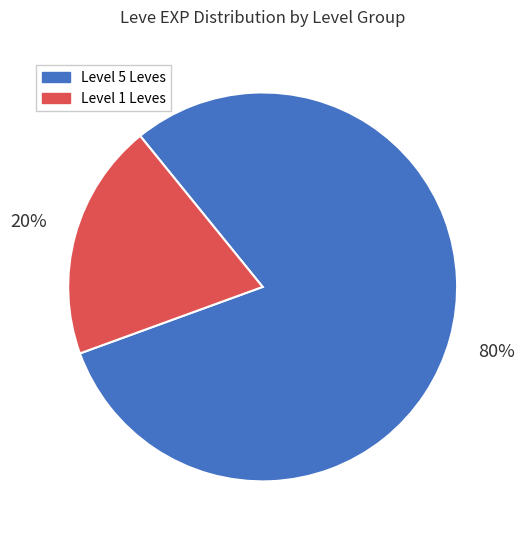

Is there any slice that represents more than half of the pie?

Yes